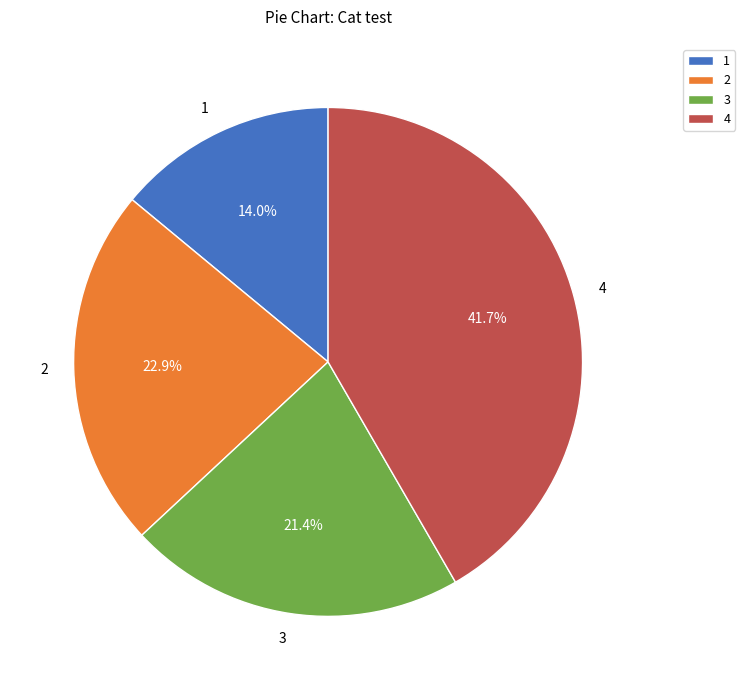

Is there a majority slice in this chart?

No